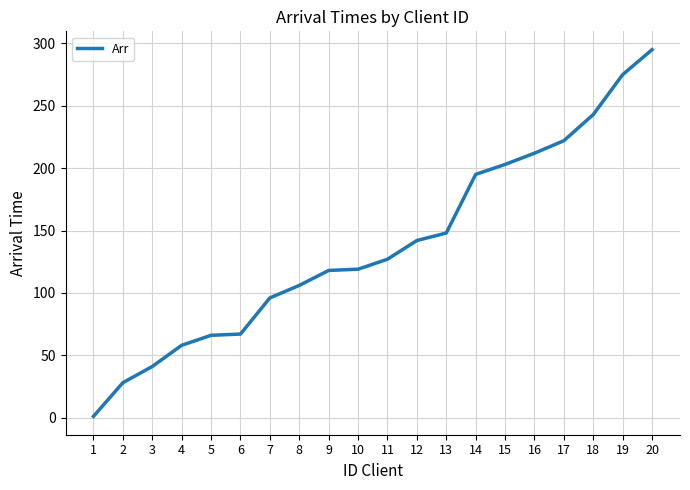

True or false: the data has more than 2 interior local peaks.

False